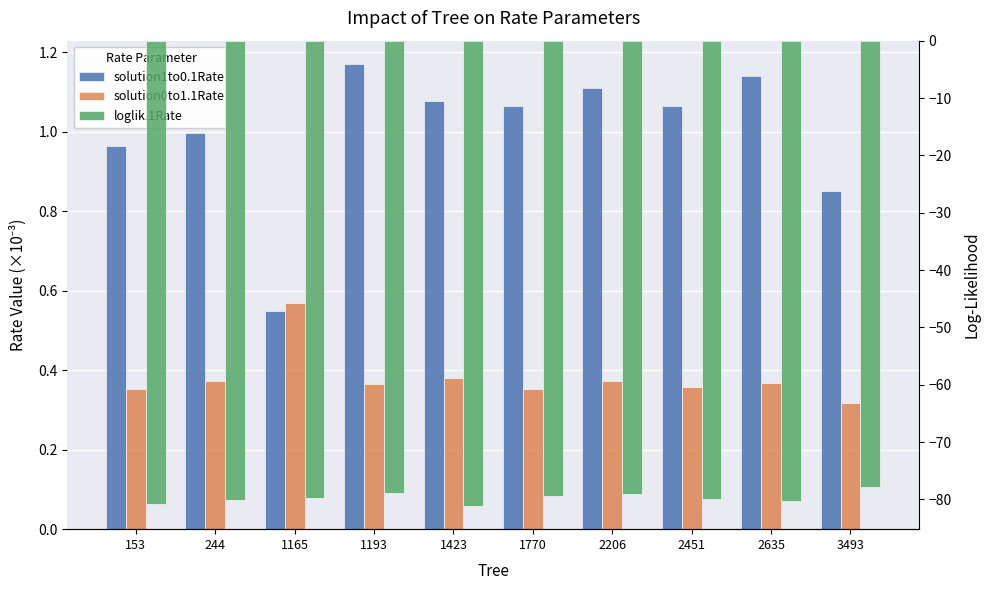

What is the value of the solution1to0.1Rate bar at the 6th from the left?

1.1